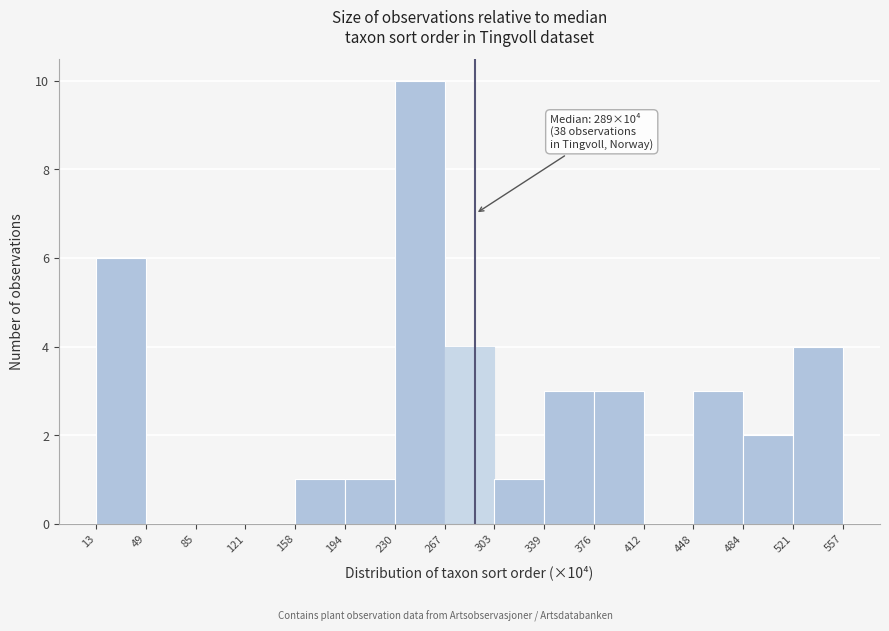

Over which range of the x-axis is the bar tallest?

230 to 267